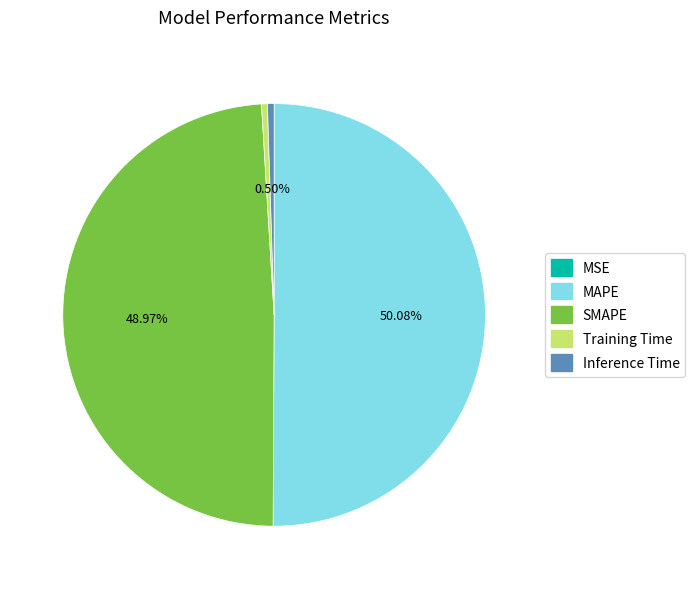

Which slice represents more than half of the pie?

MAPE